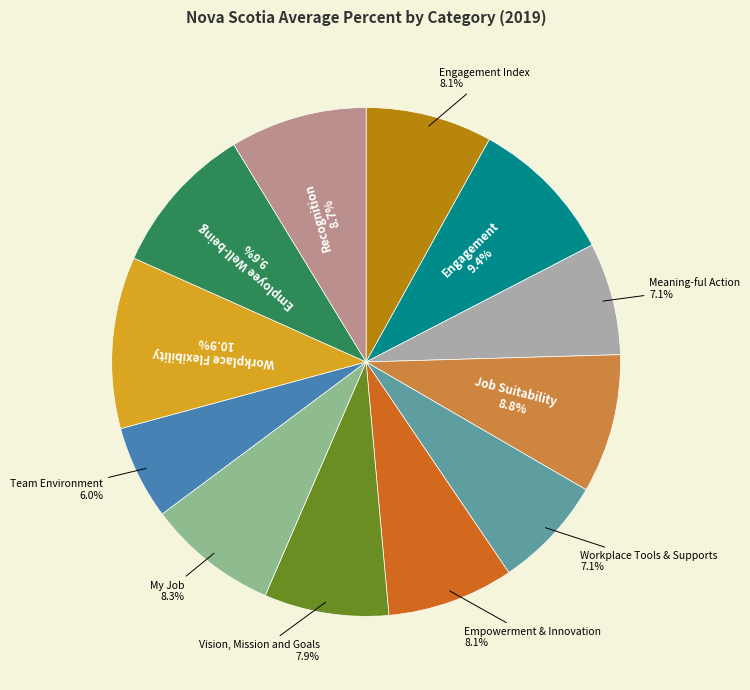

Is there any slice that represents more than half of the pie?

No